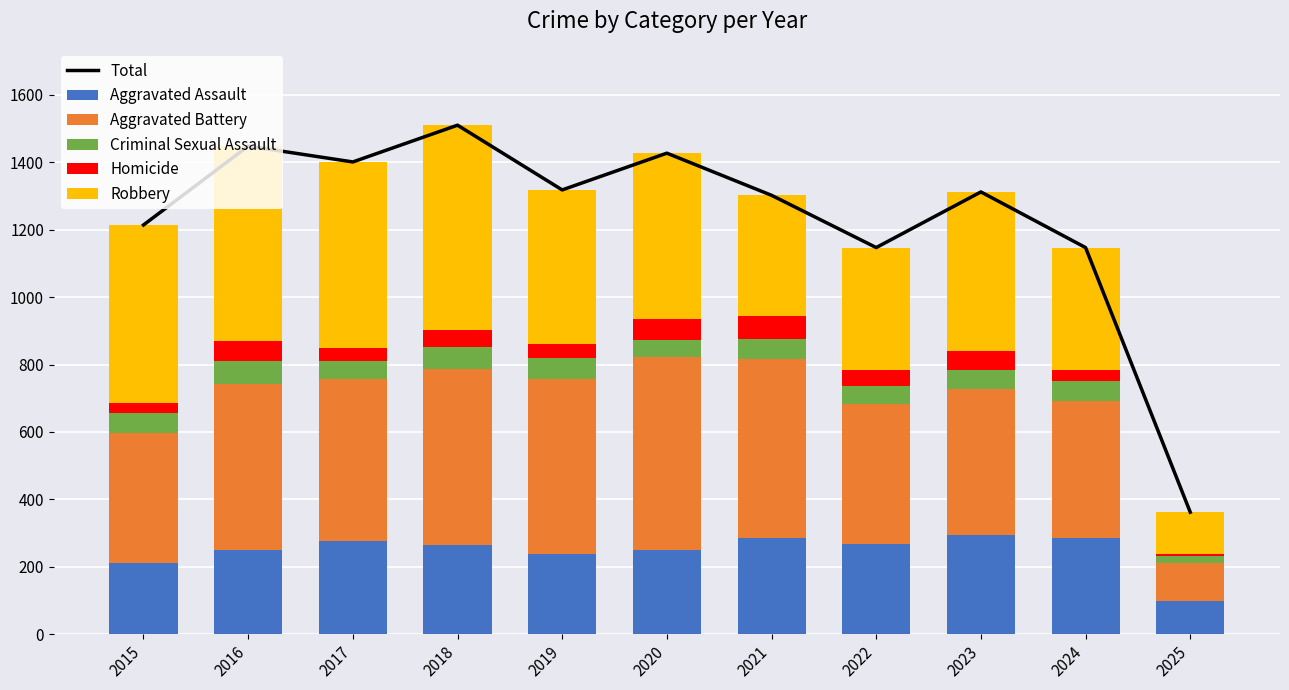

List the labels in order of Total value, smallest first.

2025, 2022, 2024, 2015, 2021, 2023, 2019, 2017, 2020, 2016, 2018